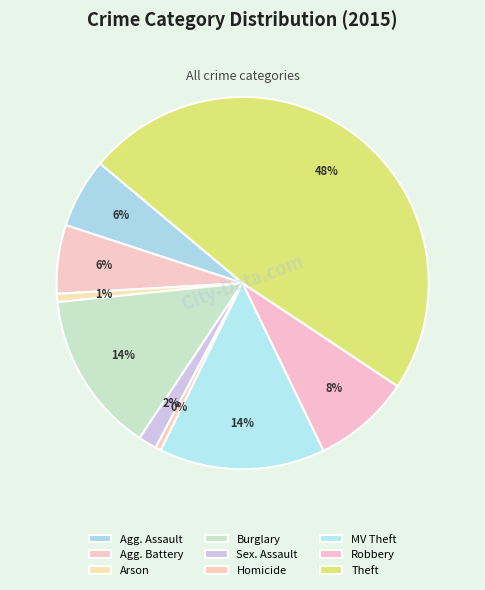

Count the number of slices in the pie.

9